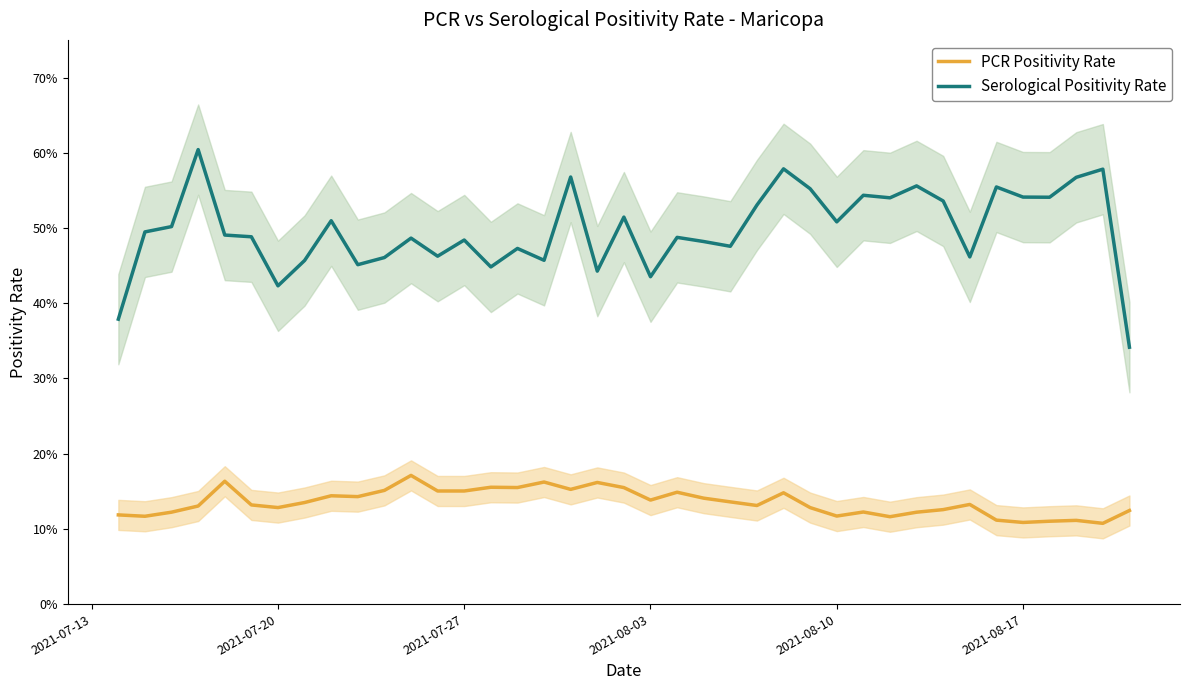

What is the maximum value shown in the chart?

0.6